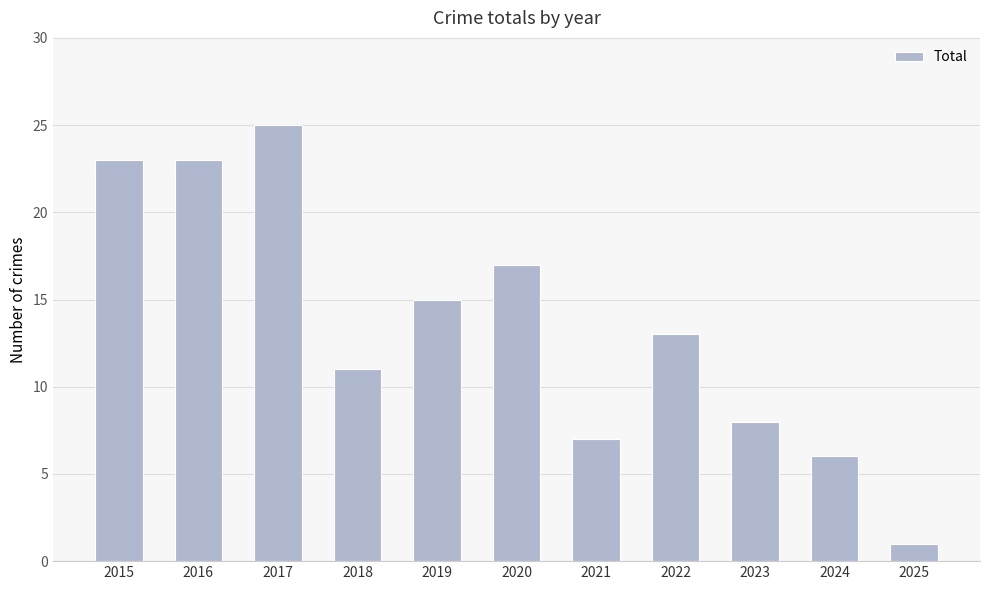

Reading right to left, list all the values displayed in this chart.

1	6	8	13	7	17	15	11	25	23	23